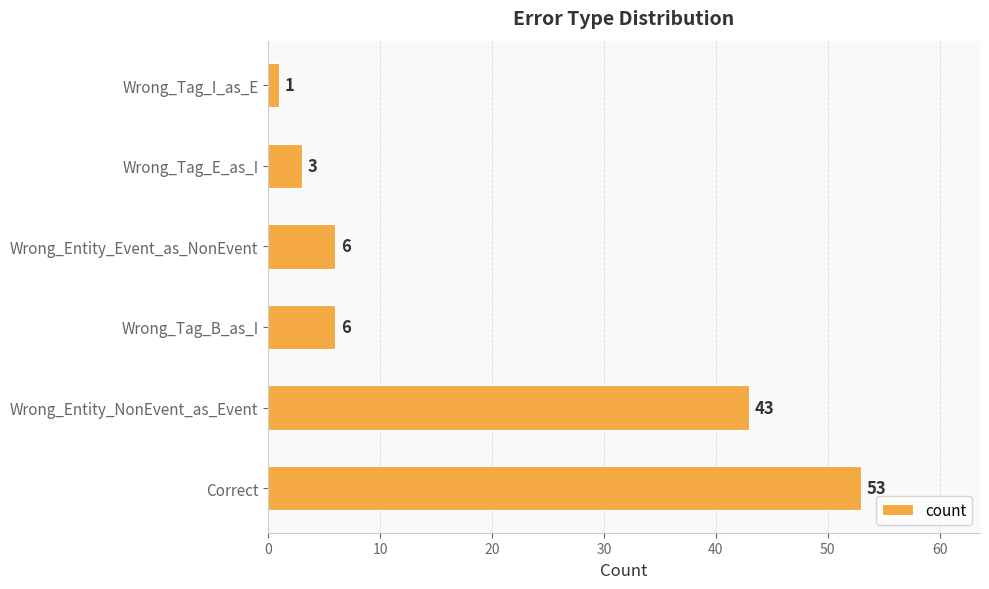

Reading top to bottom, transcribe all the data shown in this chart.

1	3	6	6	43	53